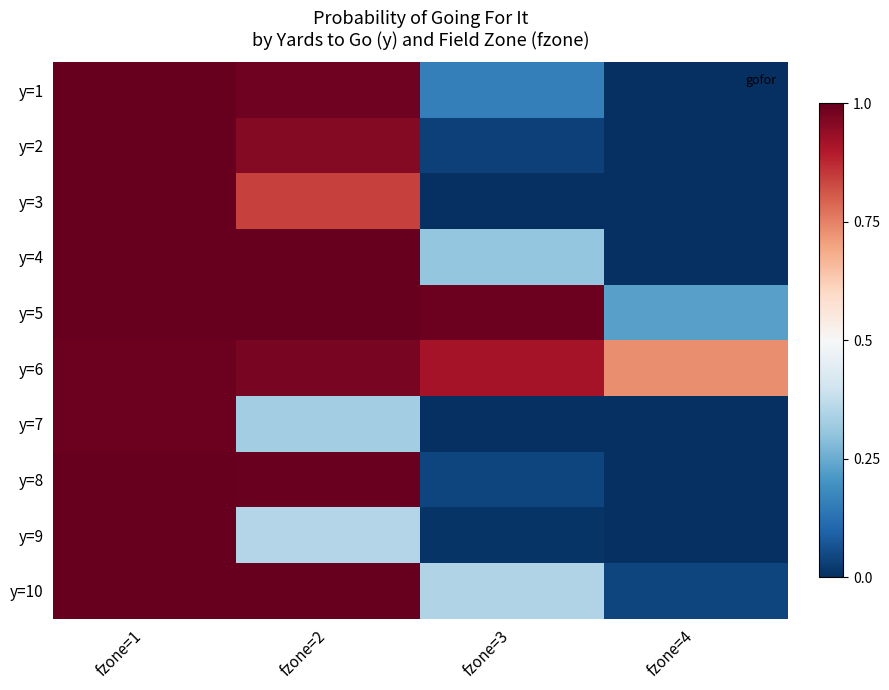

Which series has the widest spread of values?

y=2